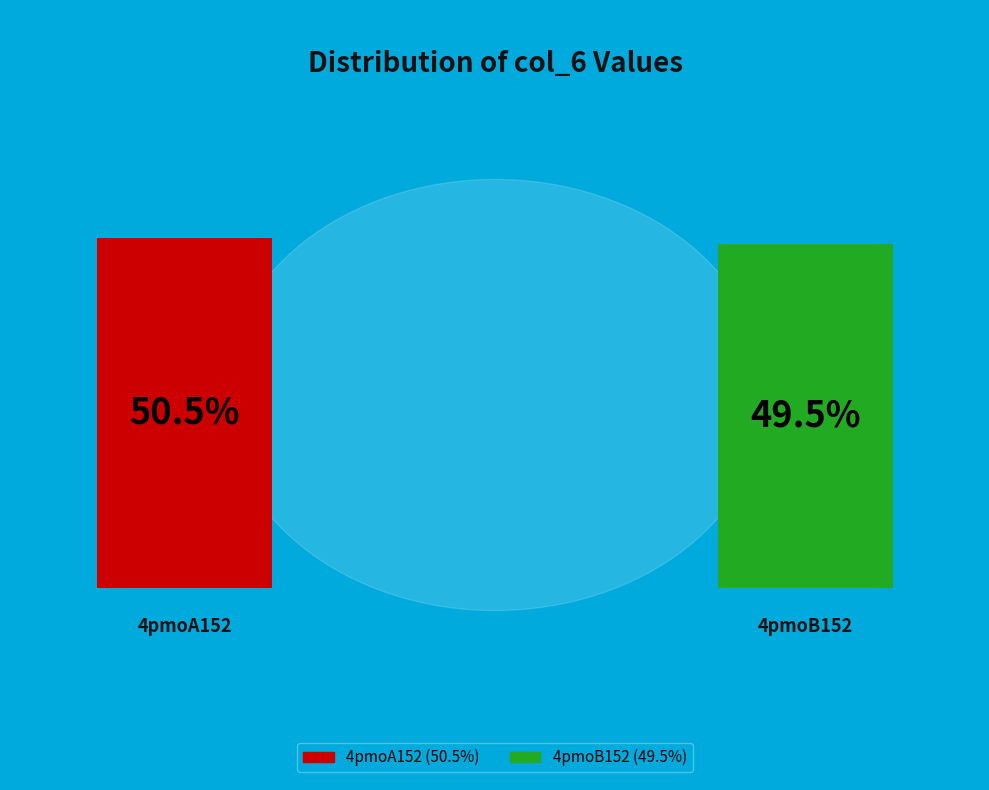

Between 4pmoA152 and 4pmoB152, which is larger?

4pmoA152